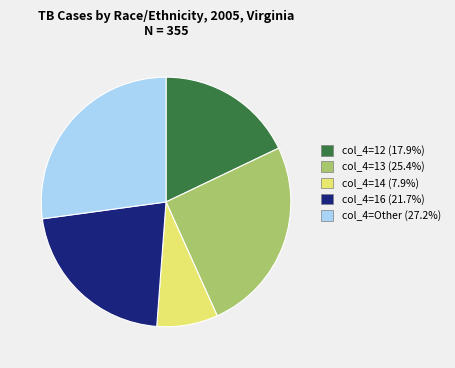

What is the ratio of the value at col_4=Other (27.2%) to the value at col_4=13 (25.4%)?

1.1